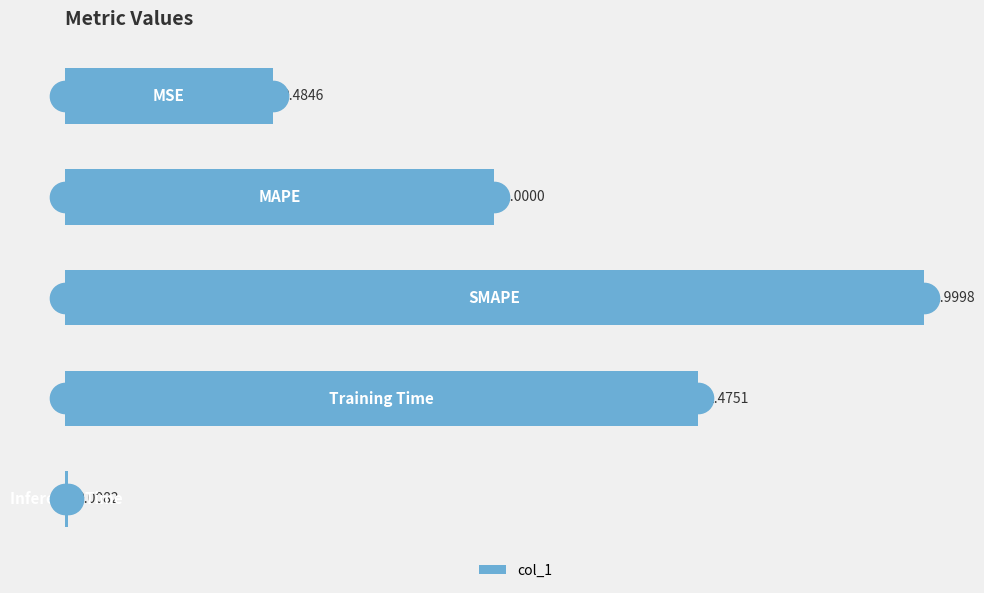

What is the difference between the maximum and minimum values?

2.0